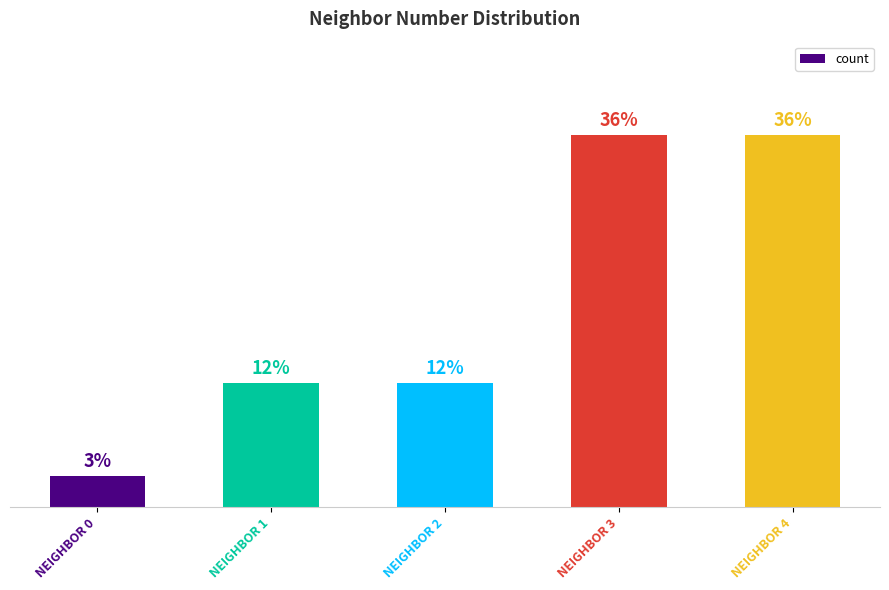

What is the smallest value displayed?

1